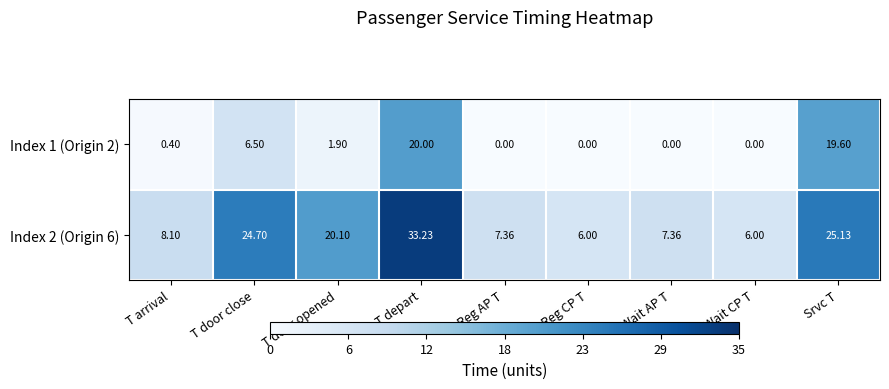

Which category has the highest value across all series?

T depart